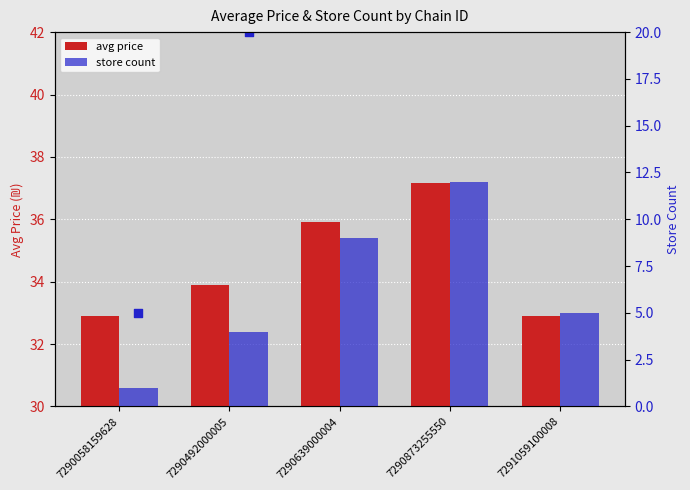

Which series has the largest total across all categories?

avg price